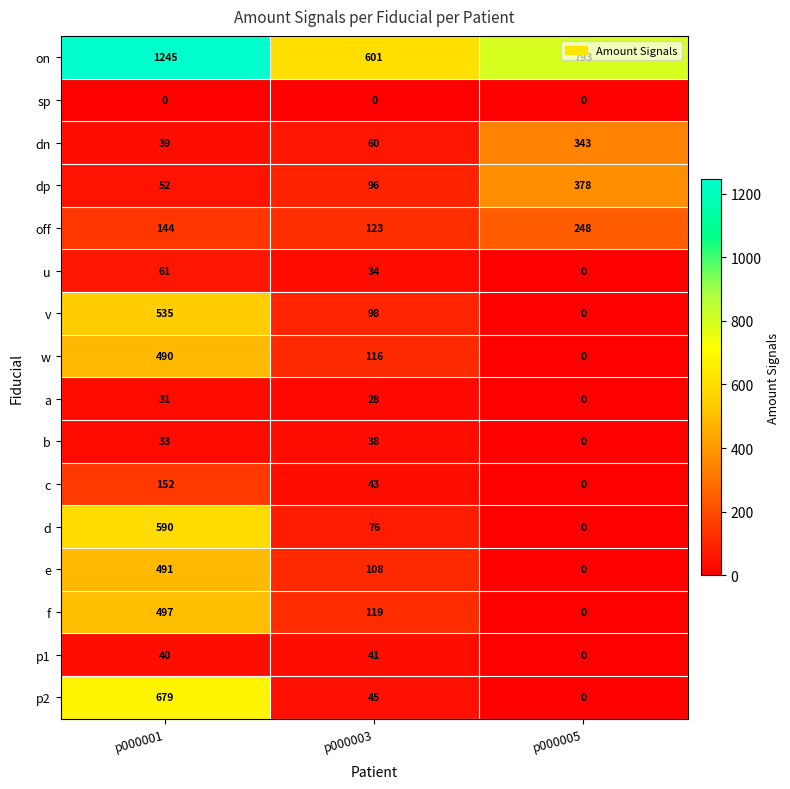

Where is b nearest to the value 19?

p000001